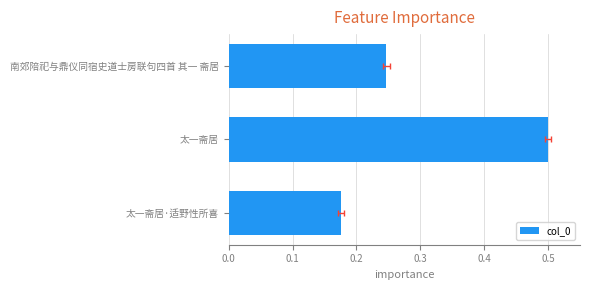

Does the chart contain stacked bars?

No